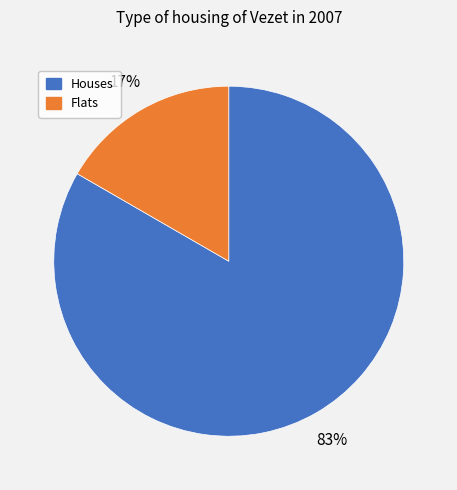

How many segments does this pie chart have?

2